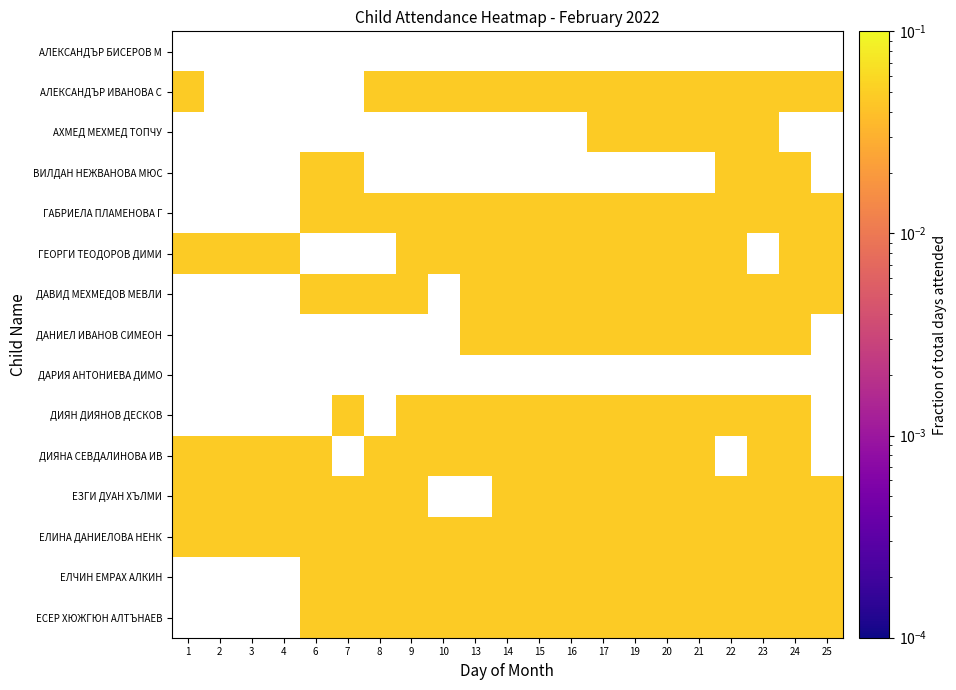

Which series has the largest total across all categories?

ЕЛИНА ДАНИЕЛОВА НЕНК